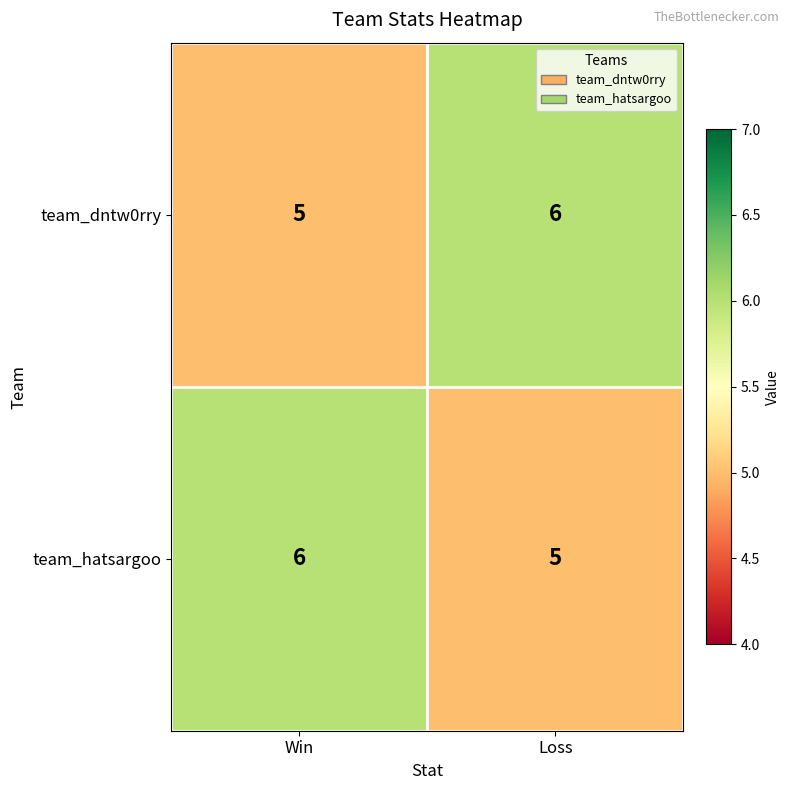

Reading left to right, what are all the values shown in this chart?

team_dntw0rry: 5	6
team_hatsargoo: 6	5